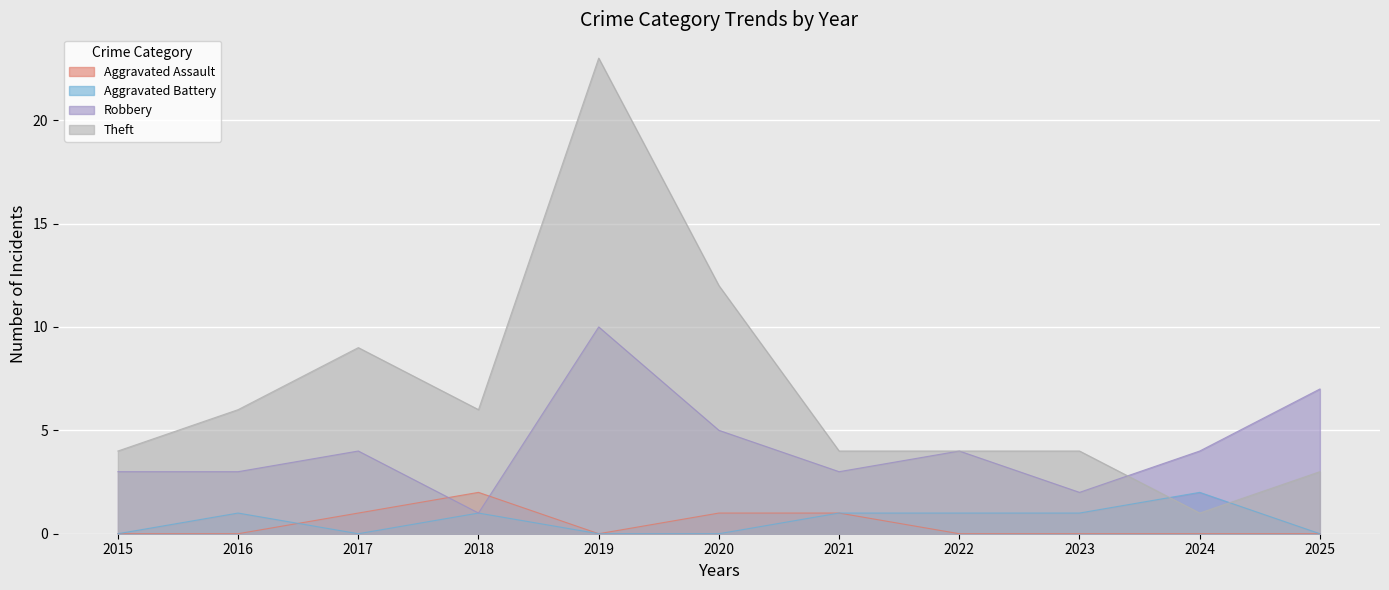

Rank the series at 2019 from lowest to highest value.

Aggravated Assault, Aggravated Battery, Robbery, Theft